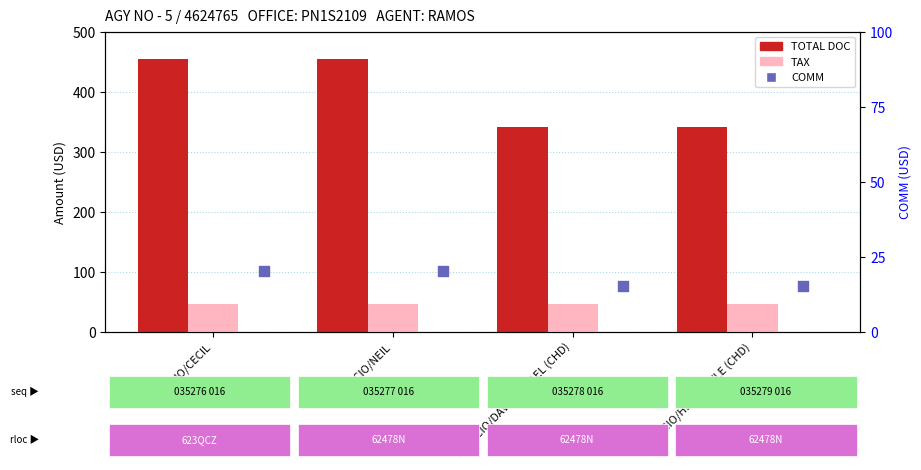

Which series has the largest Y range (max minus min)?

TOTAL DOC